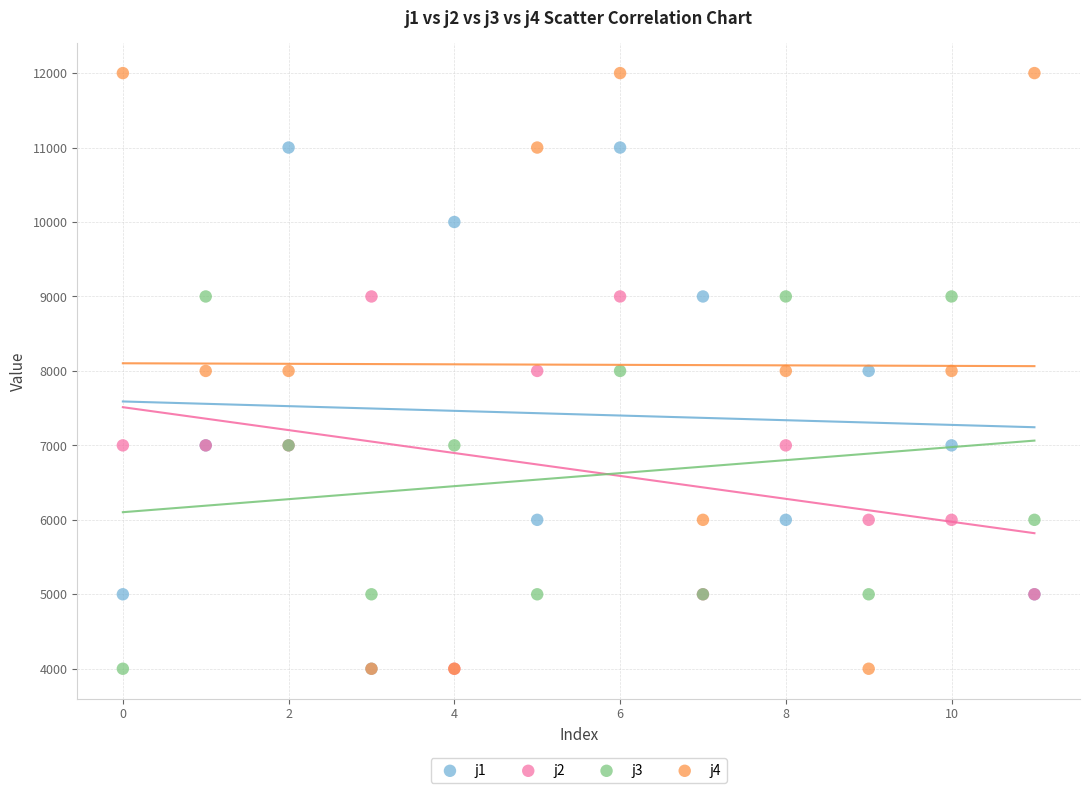

What are all the series names shown in the legend?

j1, j2, j3, j4